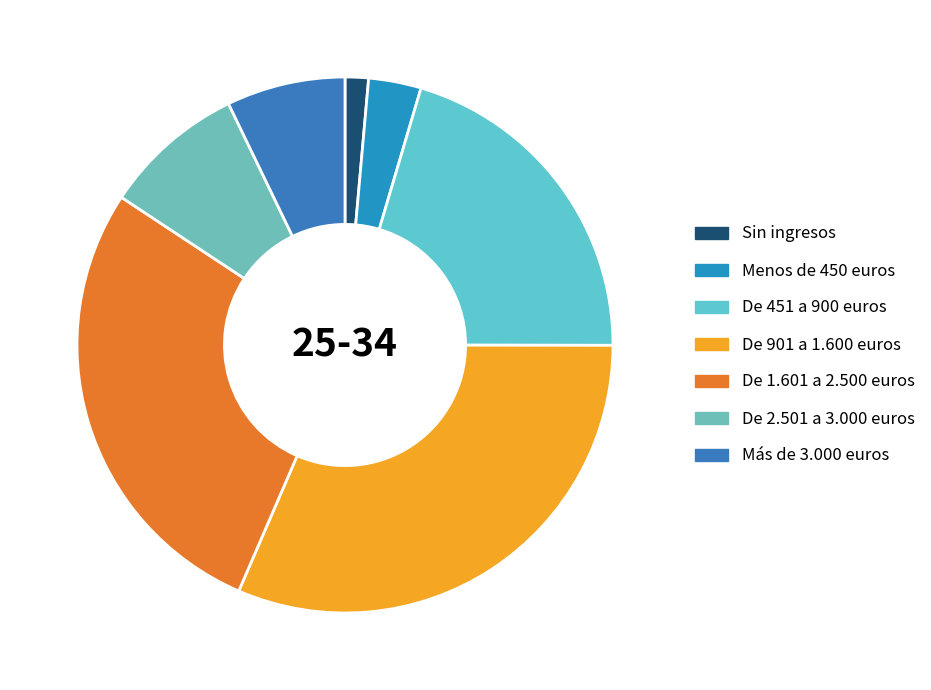

Does De 451 a 900 euros represent more than half of the total?

No